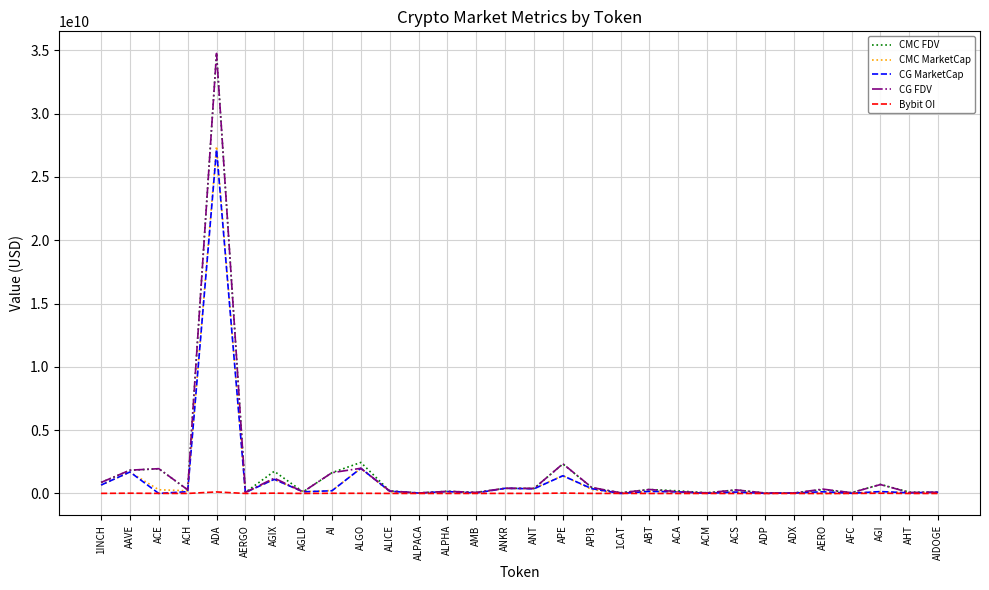

Is this an area chart (filled region under the line)?

No